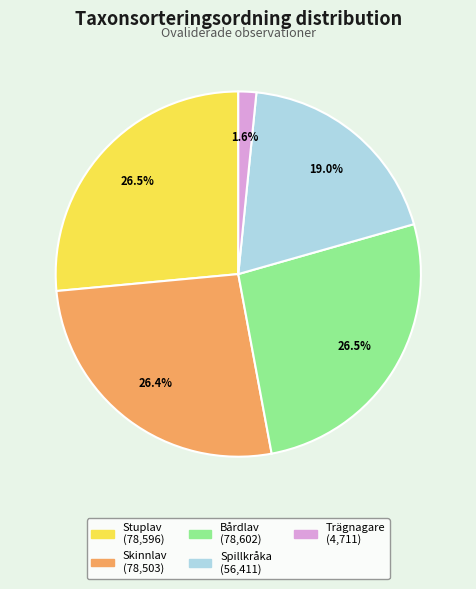

Is there any slice that represents more than half of the pie?

No